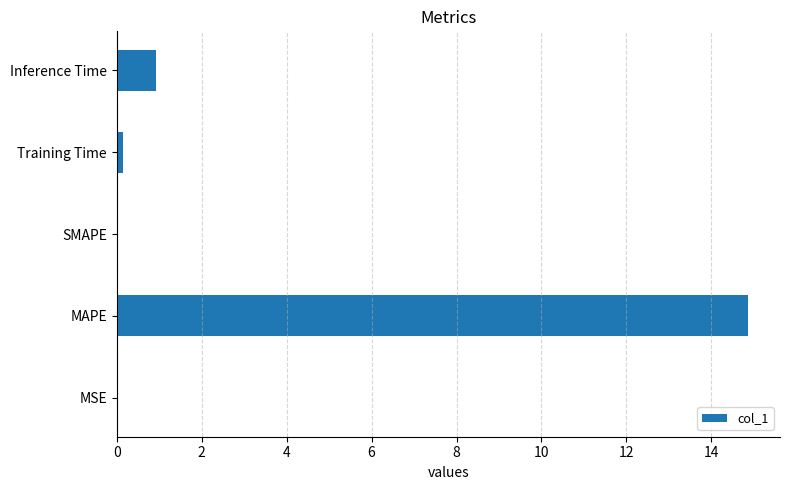

Count the number of categories in the chart.

5